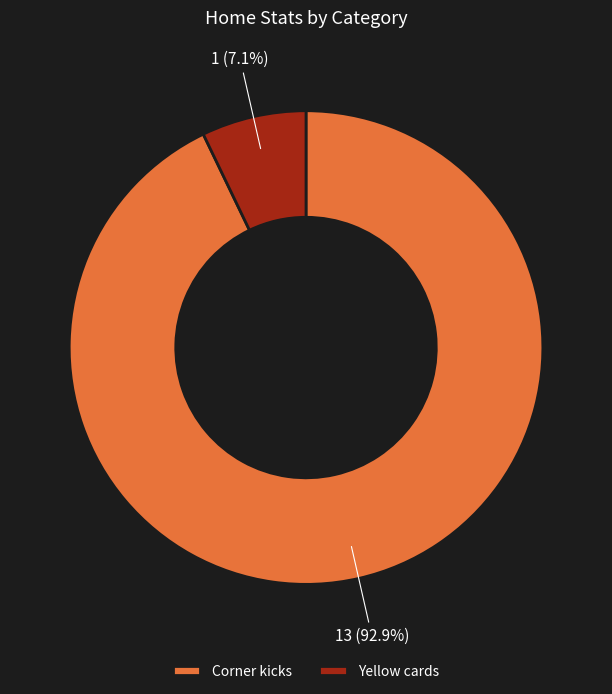

Count the number of slices in the pie.

2